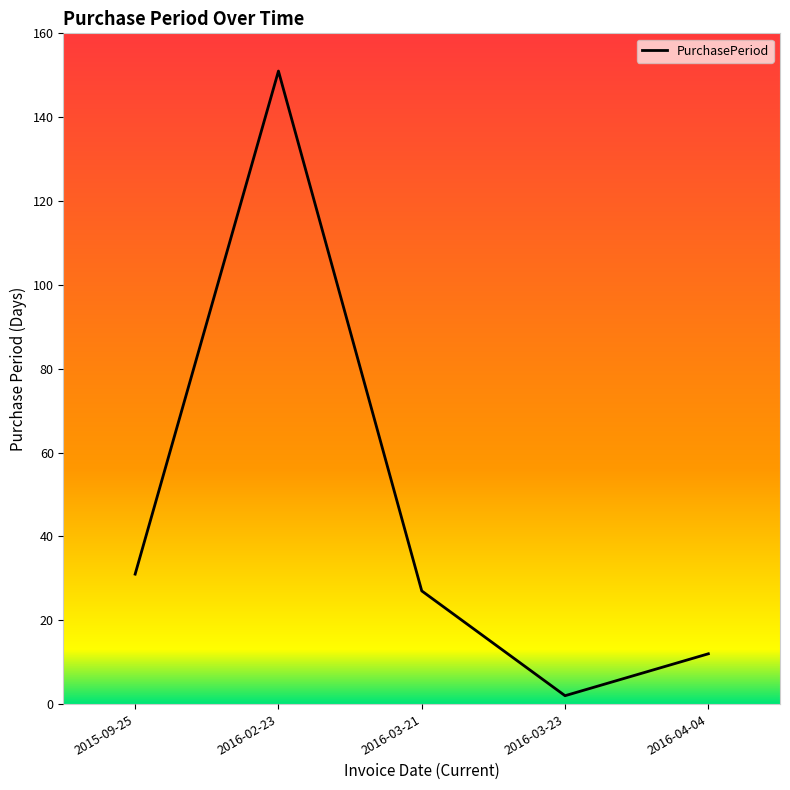

Which has a higher value, 2016-04-04 or 2015-09-25?

2015-09-25